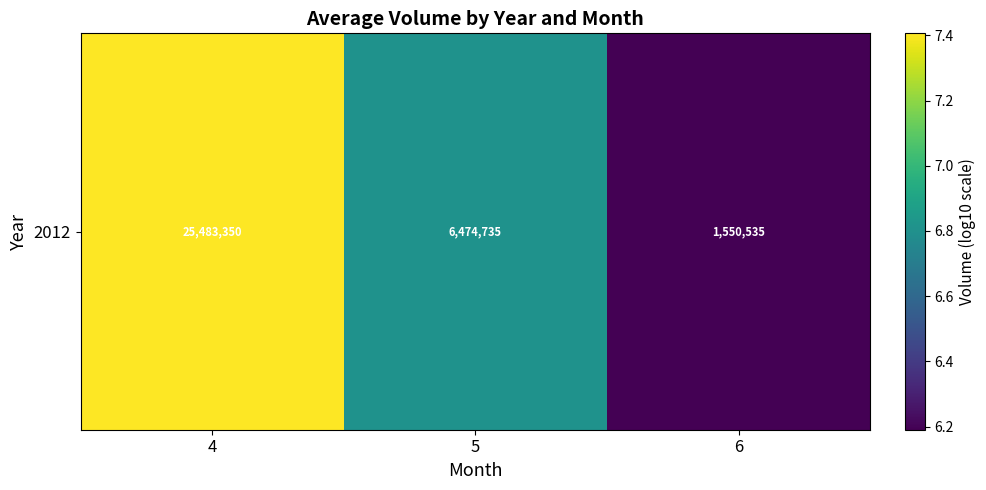

What is the average value?

6.8